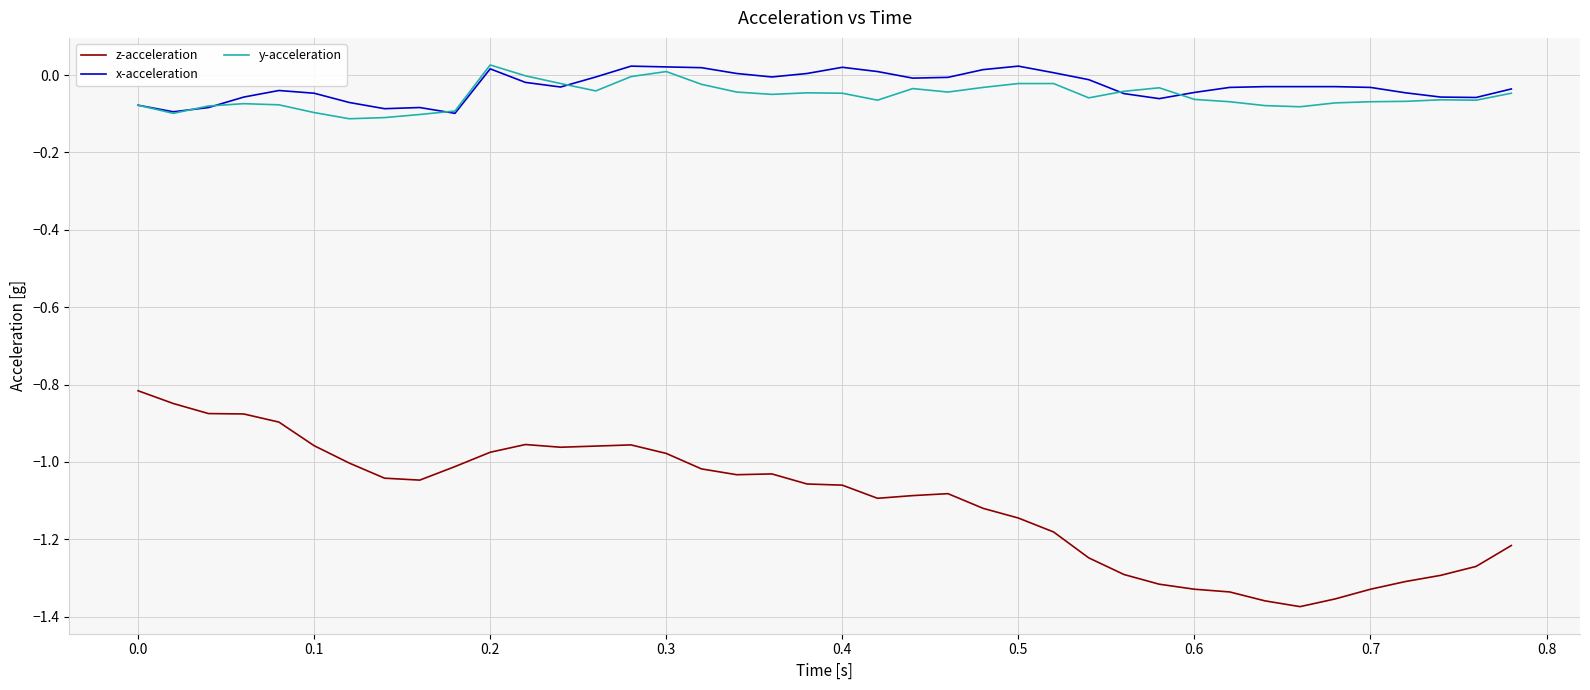

In z-acceleration, how many points are lower than both neighbors (excluding endpoints)?

5